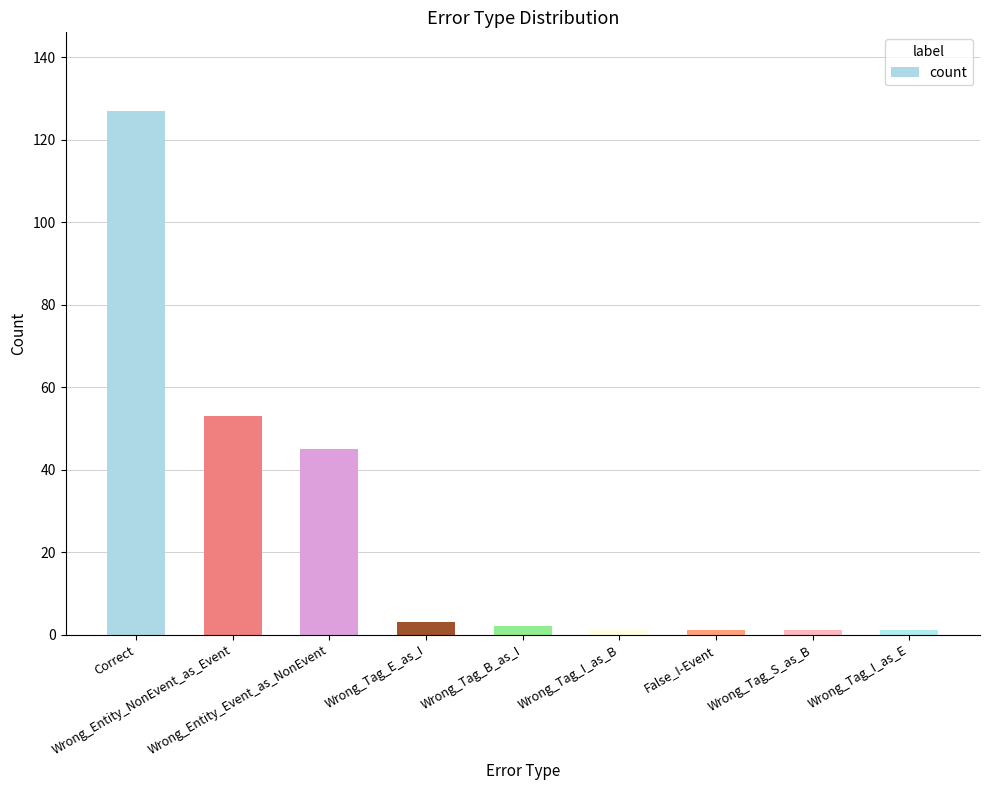

The chart shows a value of 45 at Wrong_Entity_Event_as_NonEvent. True or false?

True